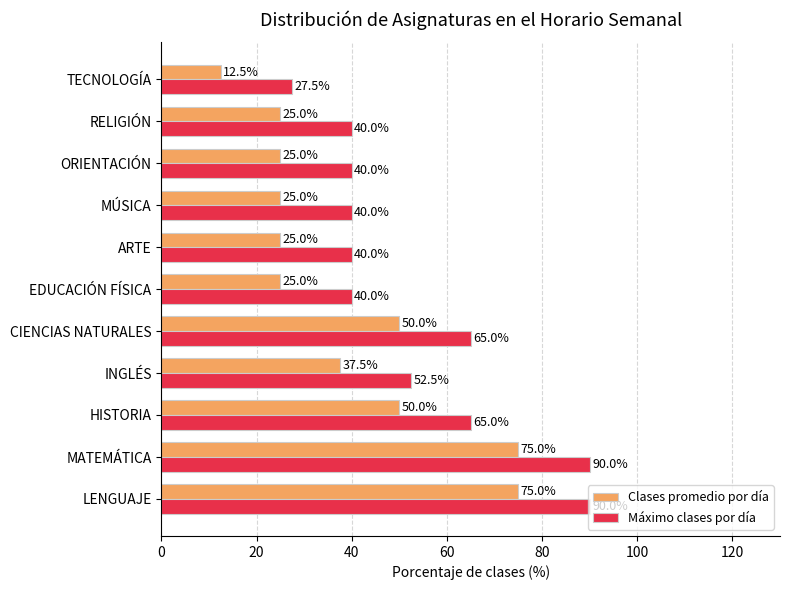

The Máximo clases por día series shows 69.3 at ARTE. True or false?

False